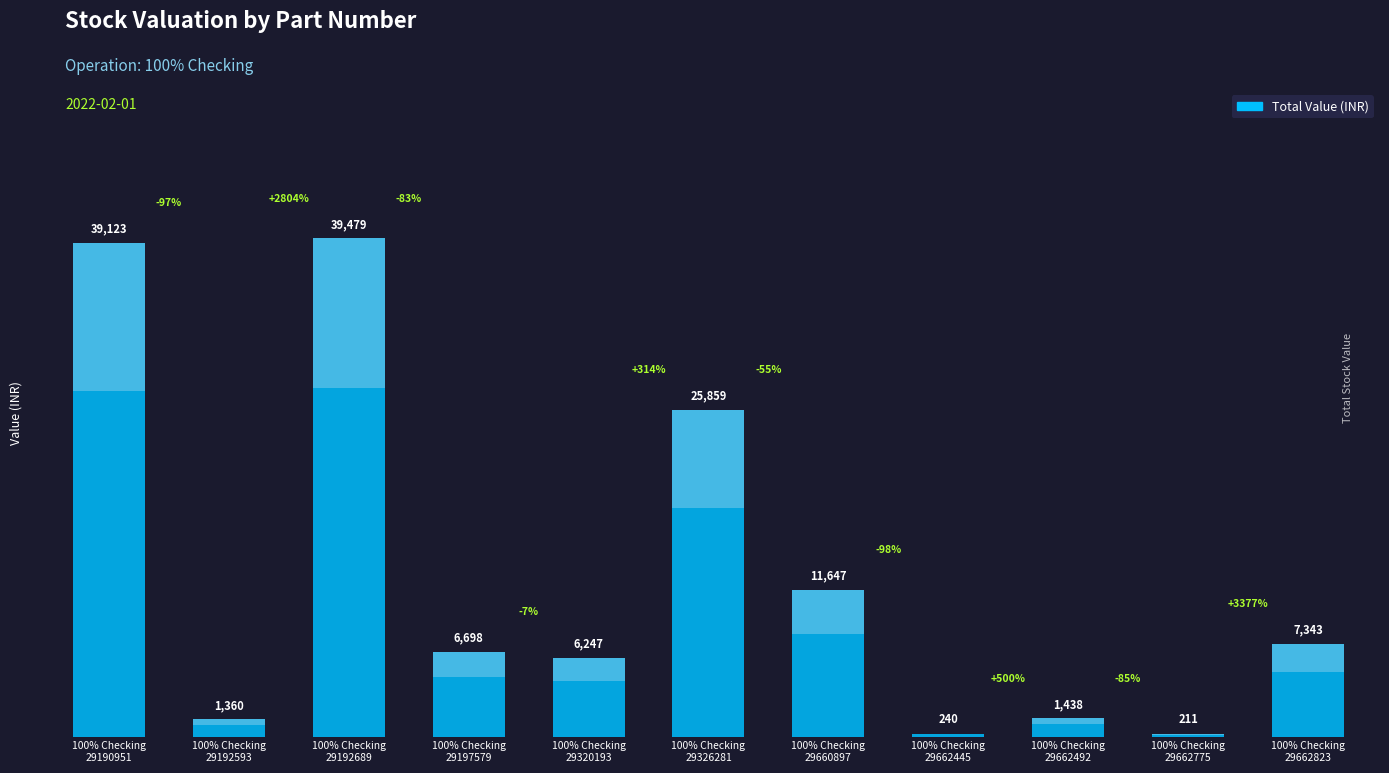

At which label is the value closest to 19845?

100% Checking
29326281